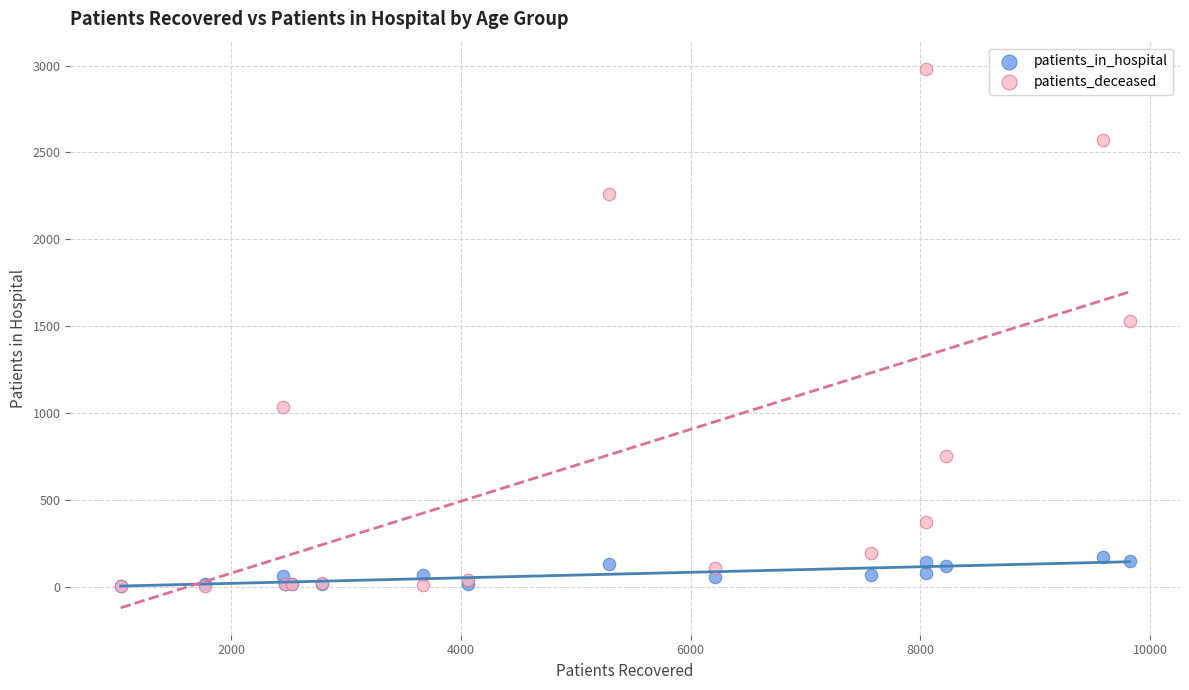

Across all series, what Y value is closest to 1493?

1529